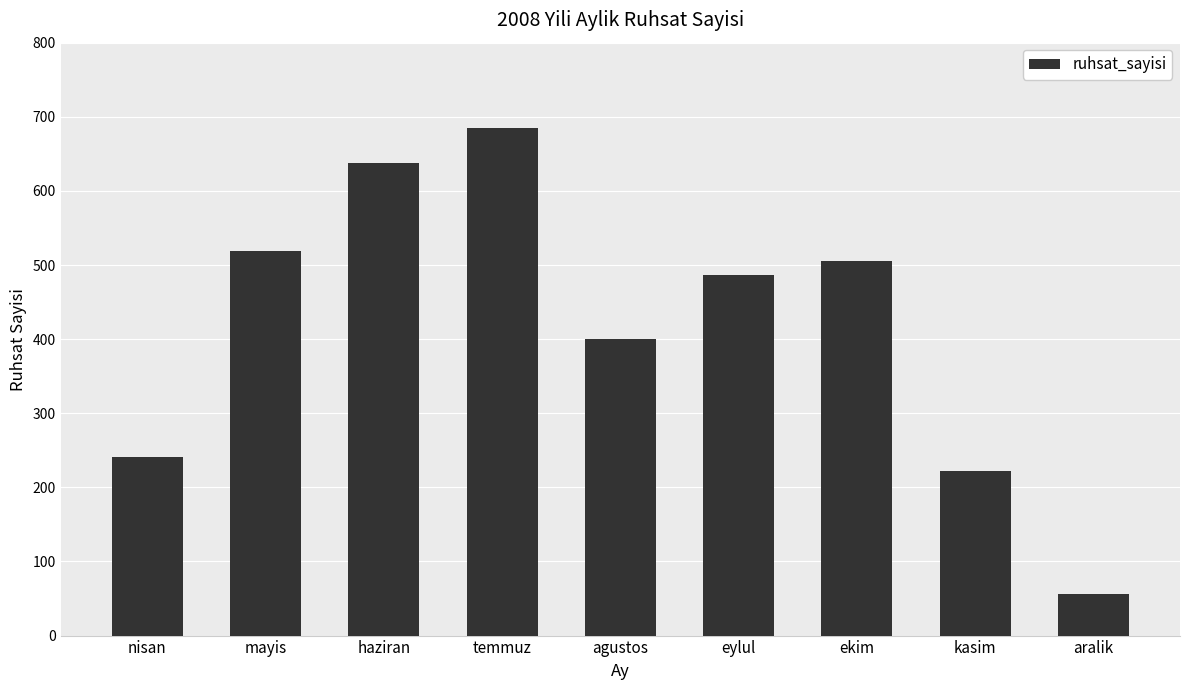

What is the difference between the values at kasim and eylul?

265